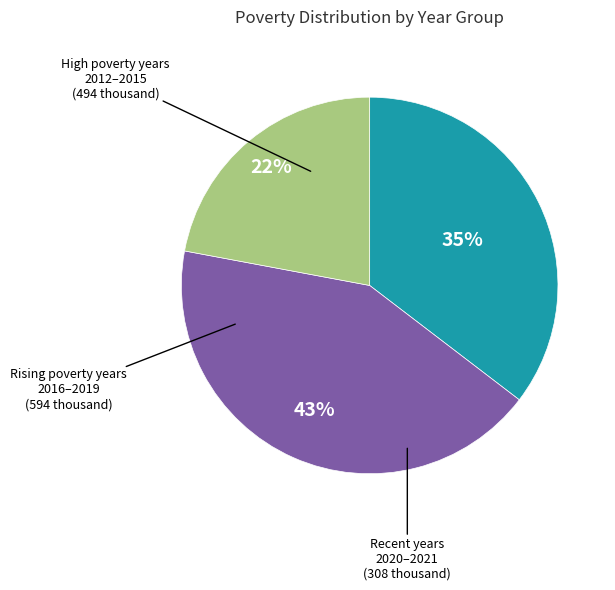

To the nearest percent, what is the average slice percentage?

33%